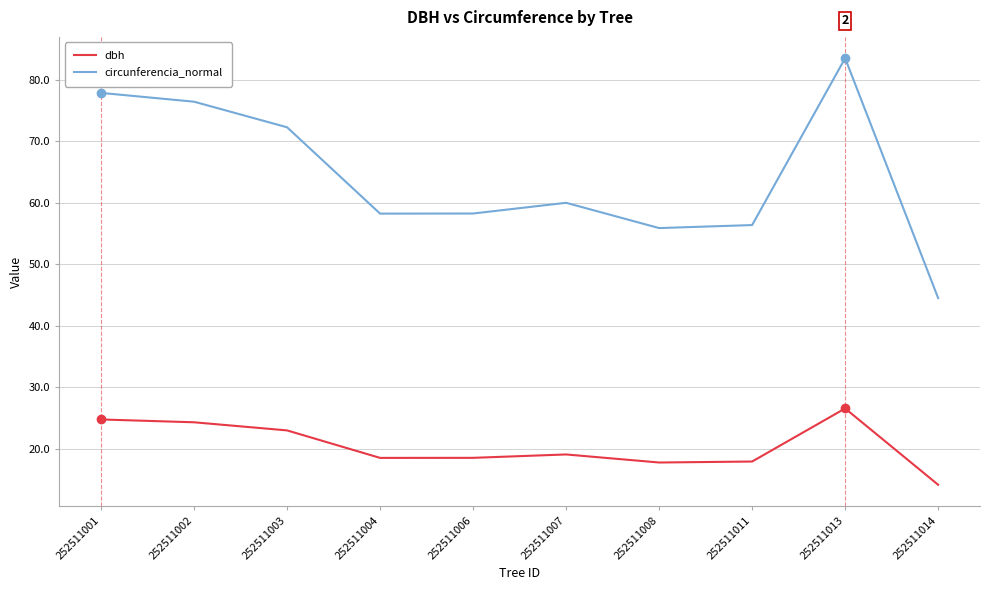

How many lines are shown in the chart?

2